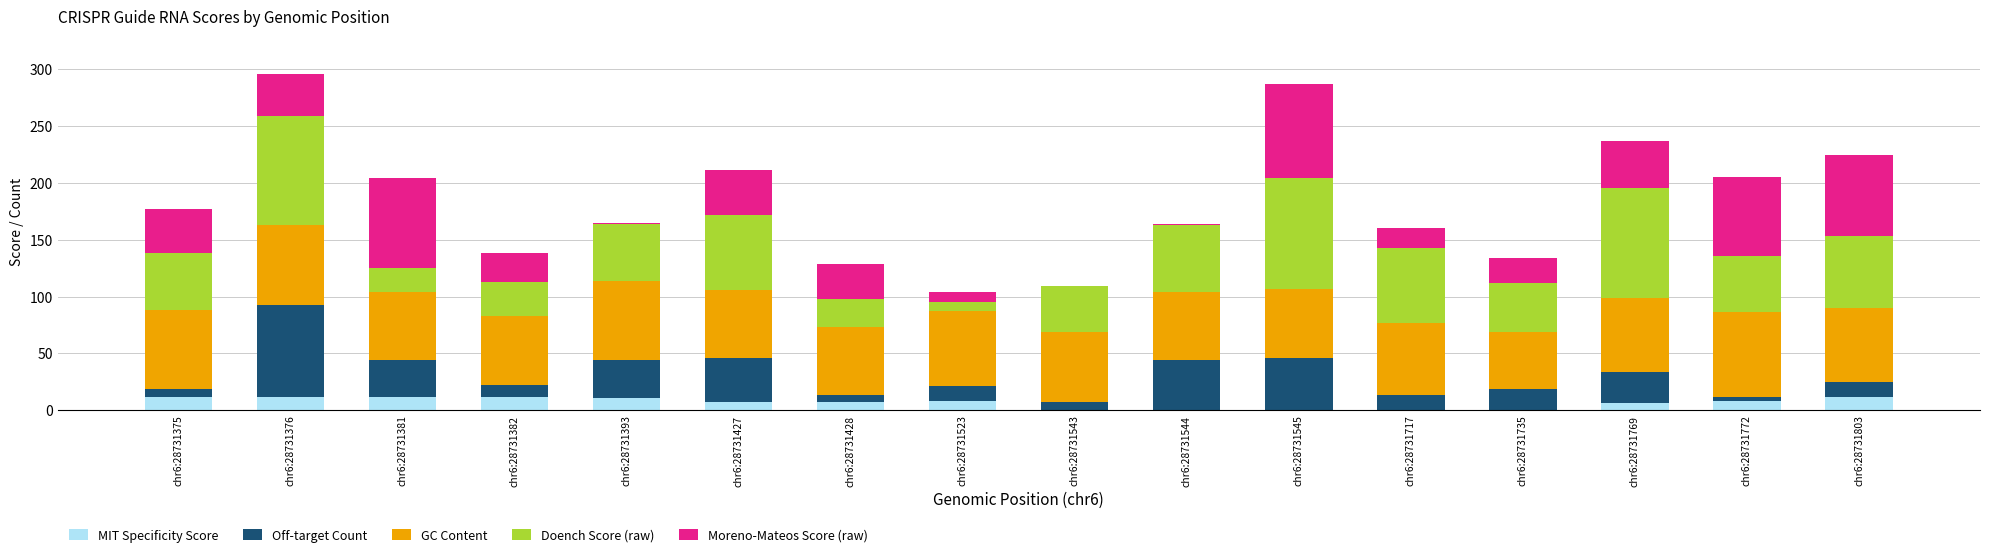

The MIT Specificity Score series shows 12 at chr6:28731375. True or false?

True